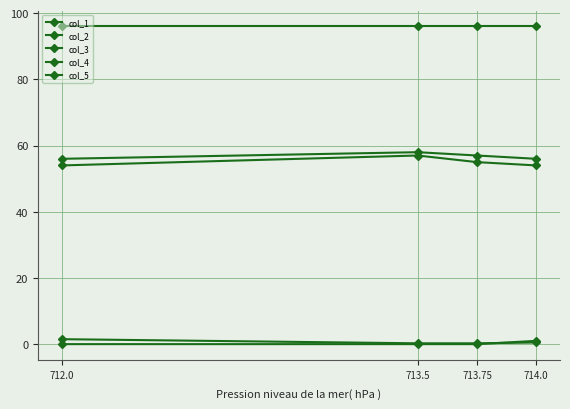

List the series in order of their peak value, highest first.

col_5, col_2, col_1, col_3, col_4